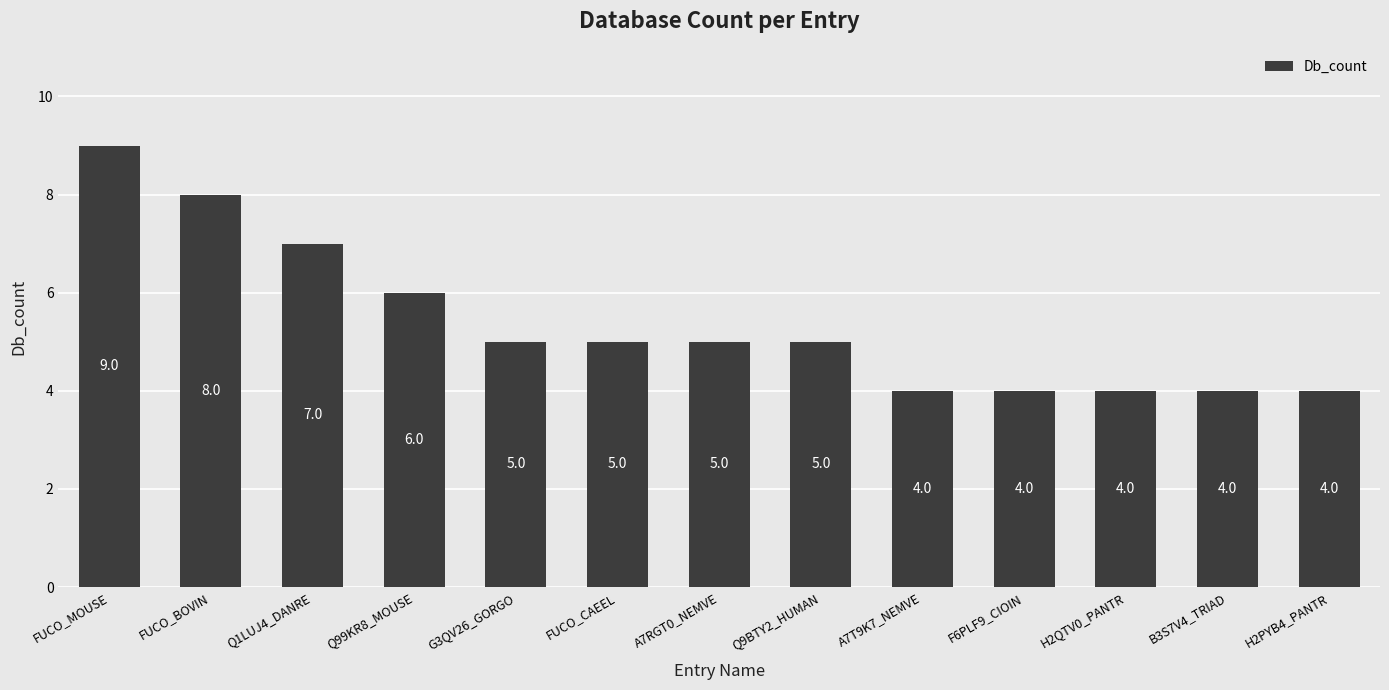

What is the sum of all values?

70